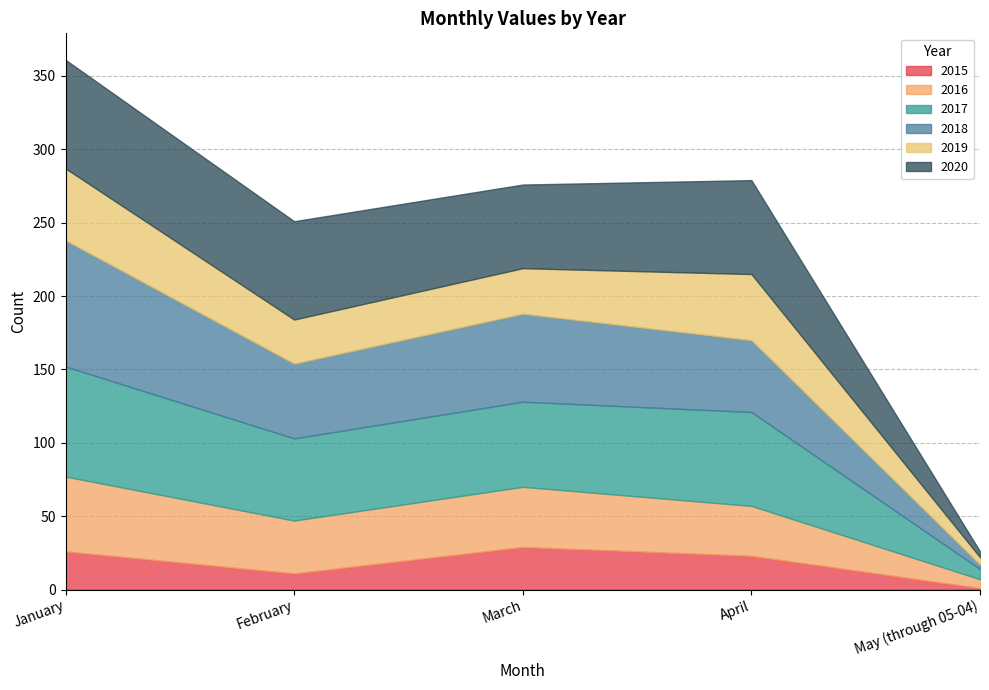

Which series has the widest spread of values?

2018